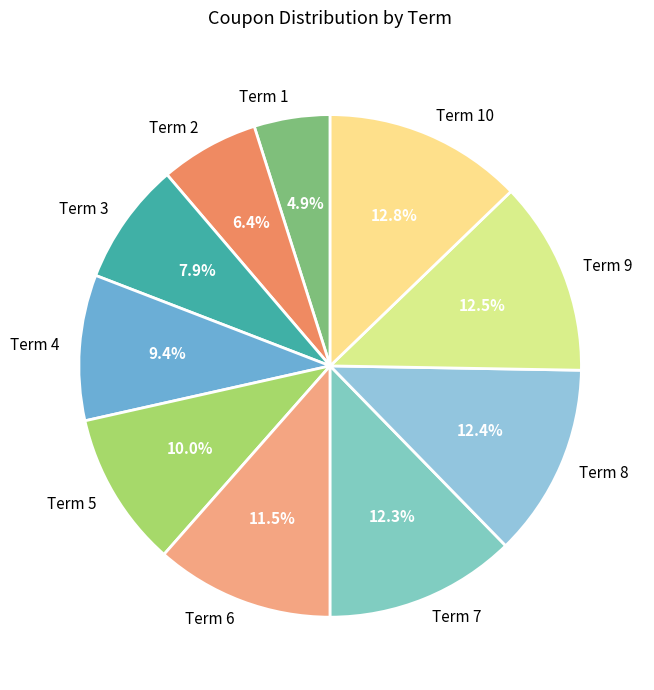

Which category has the smallest portion of the pie?

Term 1